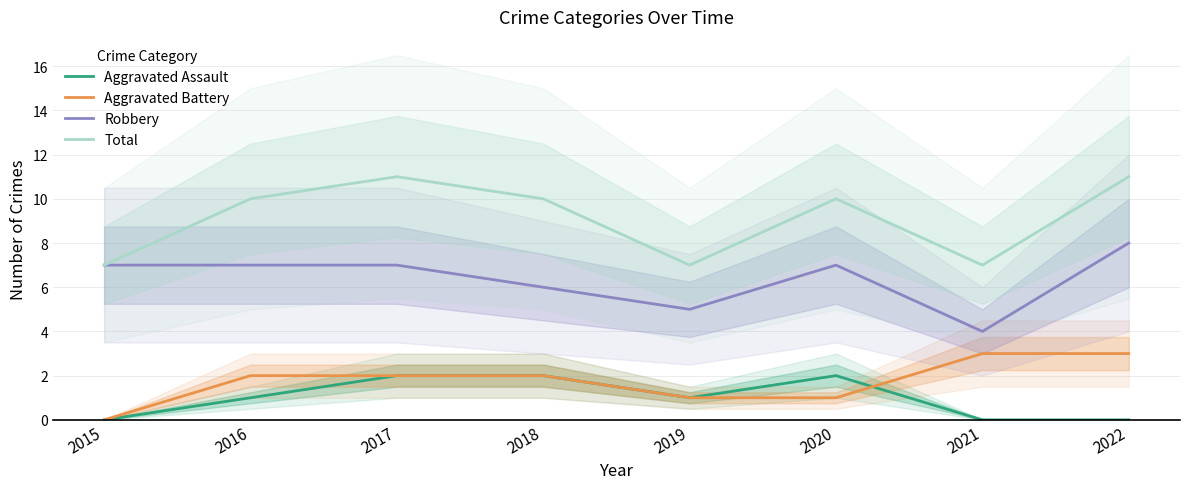

What is the greatest value displayed?

11